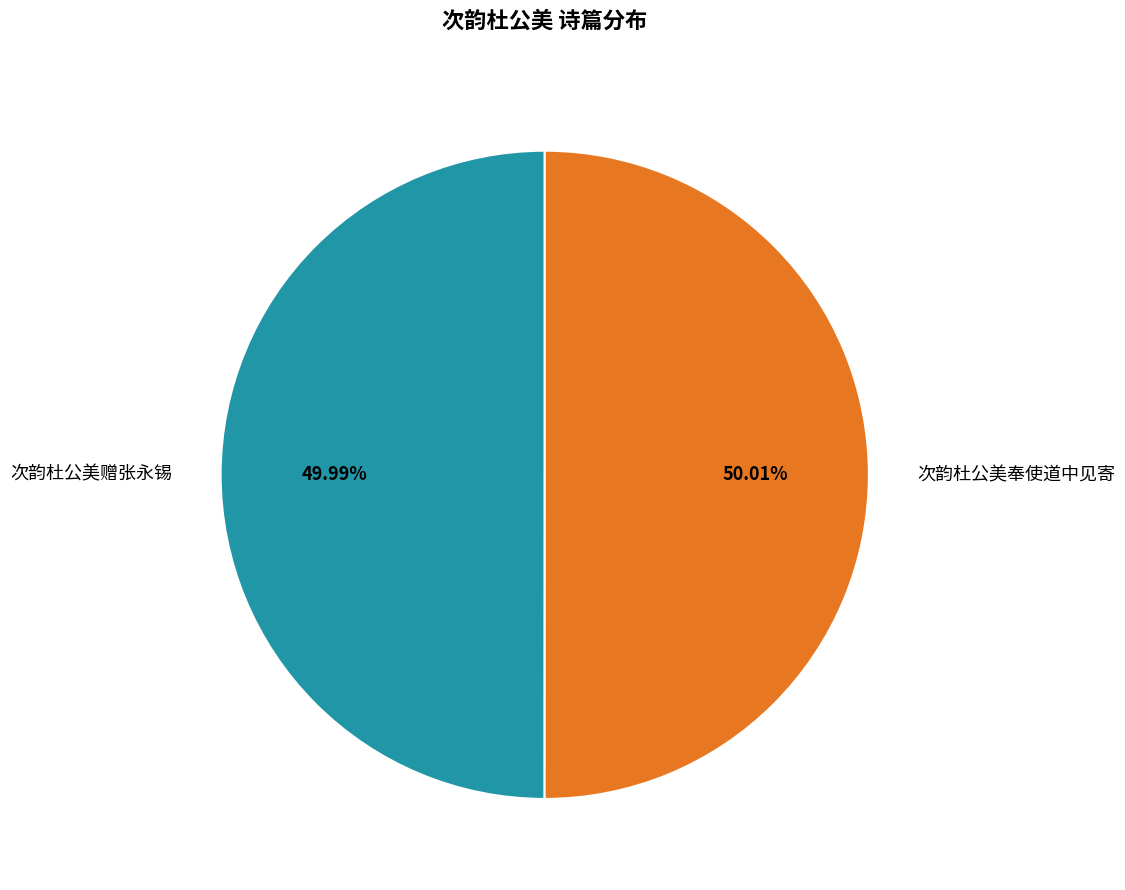

Do 次韵杜公美奉使道中见寄 and 次韵杜公美赠张永锡 together represent more than half of the pie?

Yes